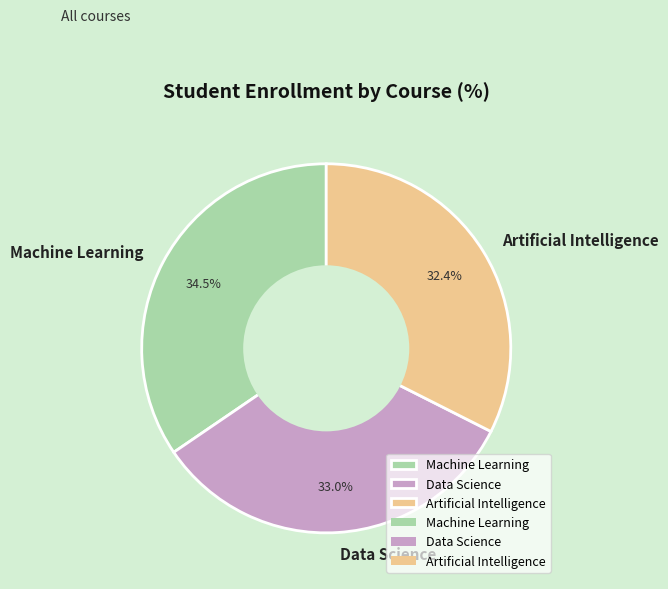

What is the smallest slice in the pie chart?

Artificial Intelligence